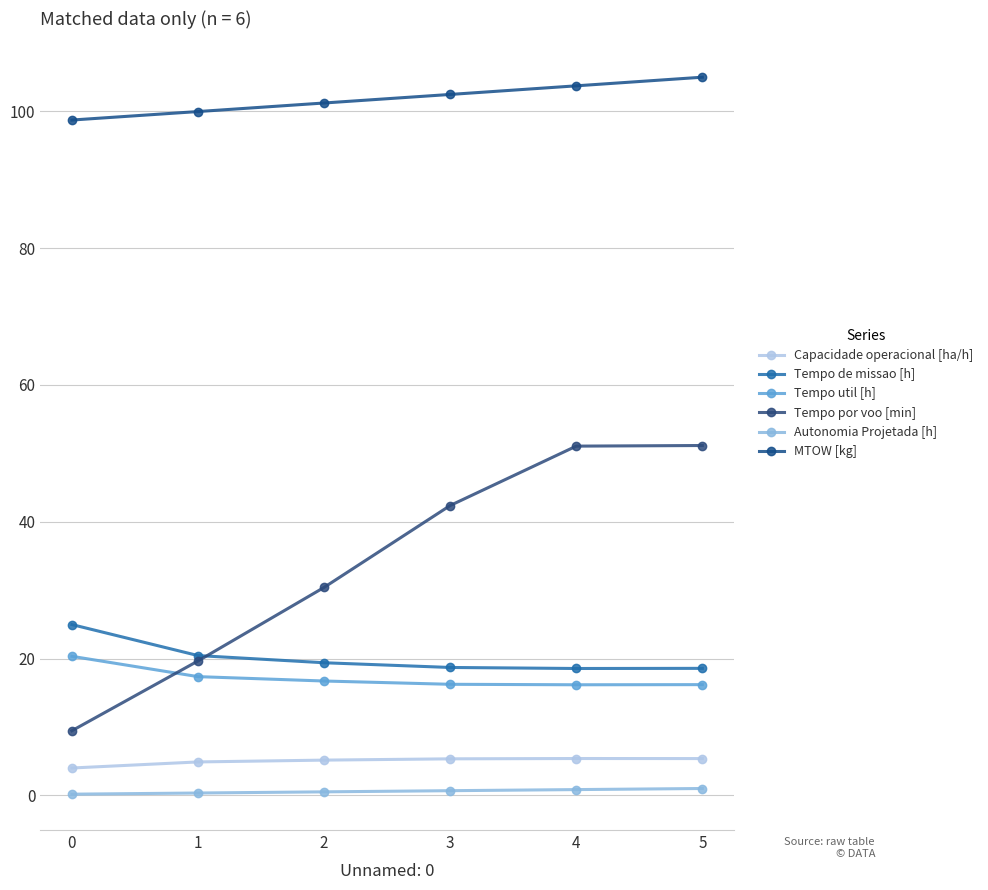

At how many categories does at least one series exceed 18?

6